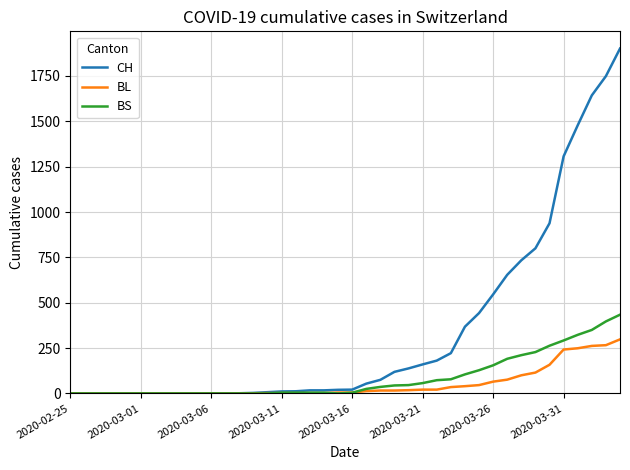

What is the greatest value displayed?

1901